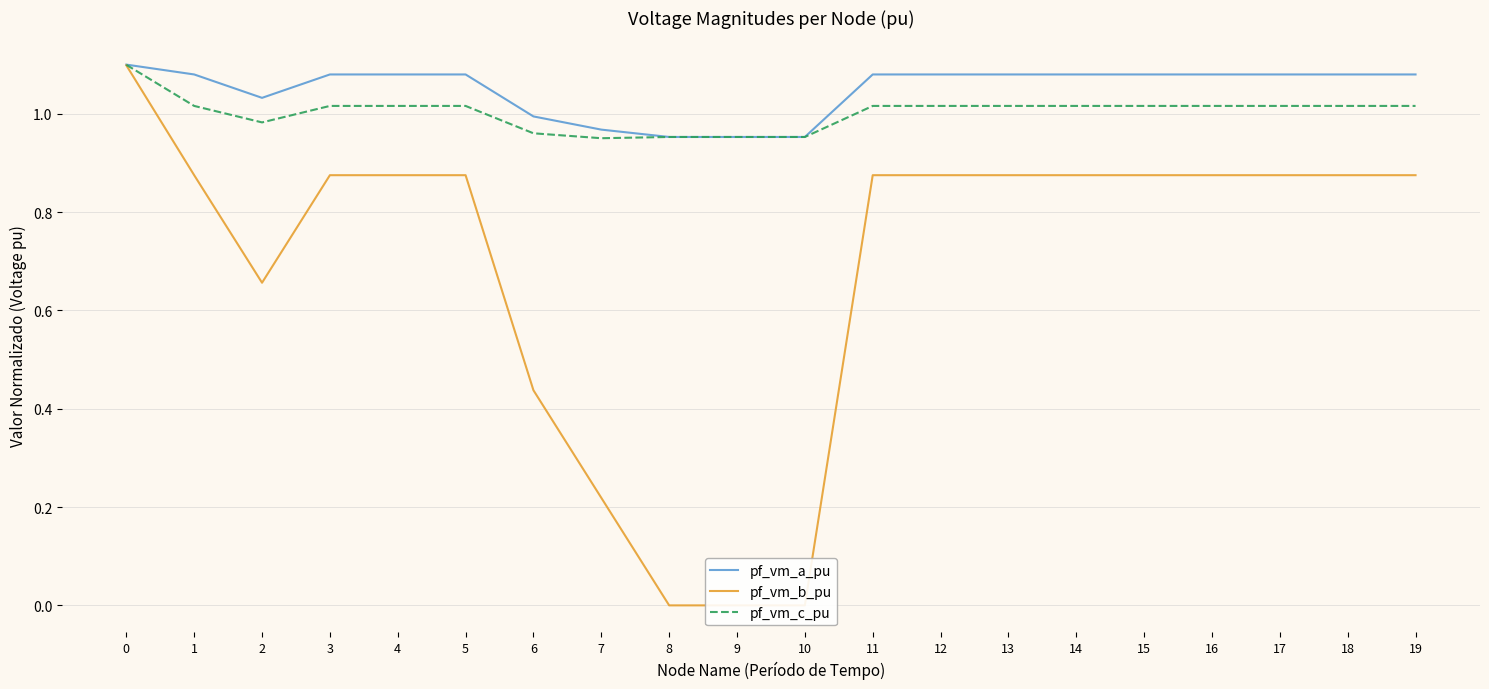

Rank the series at 2 from lowest to highest value.

pf_vm_b_pu, pf_vm_c_pu, pf_vm_a_pu